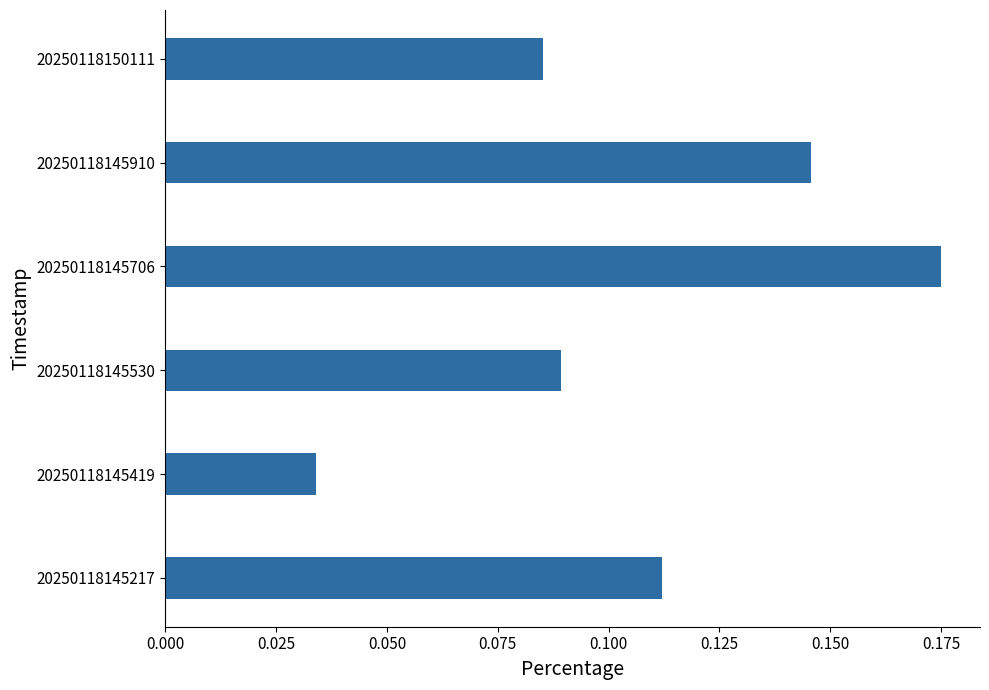

Are the bars grouped side by side (vs. stacked)?

No